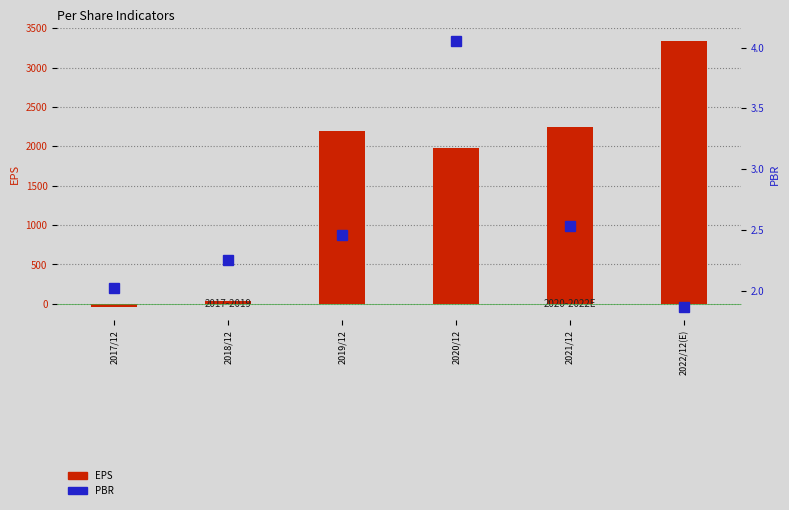

Reading left to right, list all the values displayed in this chart.

EPS (transformed count): -36.0	36.0	2190.0	1973.0	2250.0	3332.0
PBR (percentile rank within the sample): 2.0	2.2	2.5	4.0	2.5	1.9